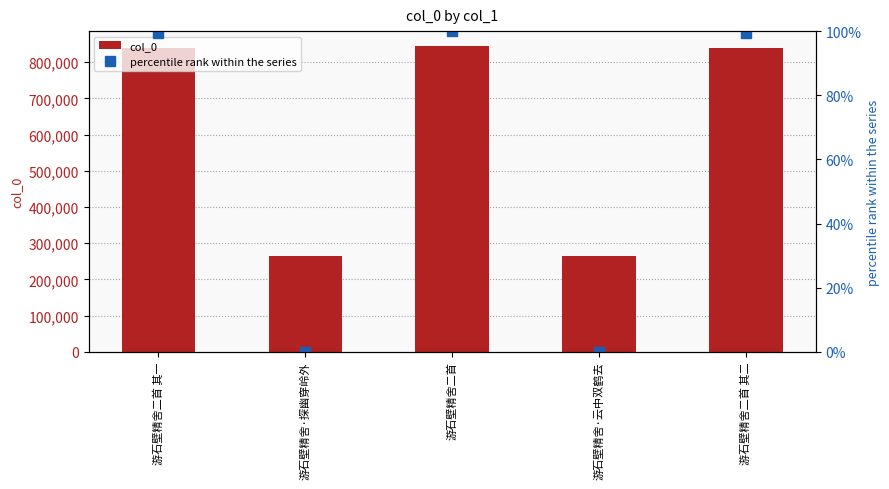

What is the label of the 2nd bar from the right?

游石壁精舍·云中双鹤去